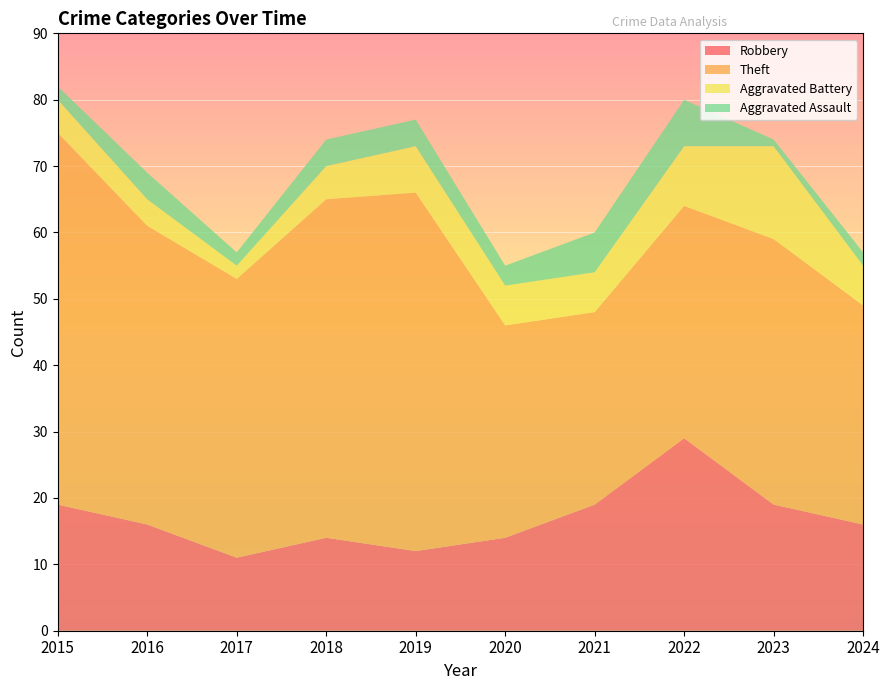

Reading right to left, extract all data points from this chart.

Robbery: 2024=16	2023=19	2022=29	2021=19	2020=14	2019=12	2018=14	2017=11	2016=16	2015=19
Theft: 2024=33	2023=40	2022=35	2021=29	2020=32	2019=54	2018=51	2017=42	2016=45	2015=56
Aggravated Battery: 2024=6	2023=14	2022=9	2021=6	2020=6	2019=7	2018=5	2017=2	2016=4	2015=5
Aggravated Assault: 2024=2	2023=1	2022=7	2021=6	2020=3	2019=4	2018=4	2017=2	2016=4	2015=2